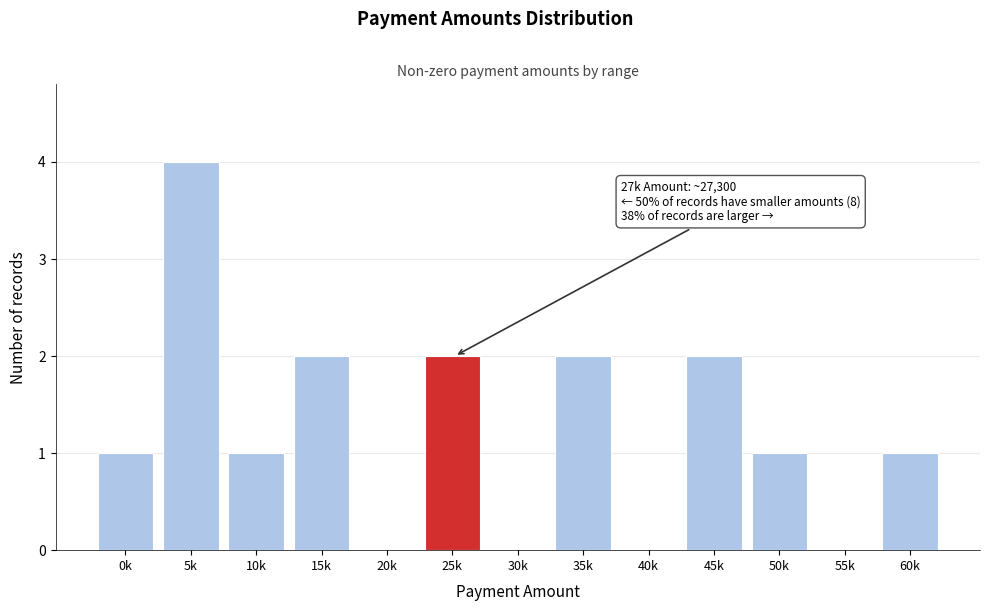

Reading left to right, what are all the values shown in this chart?

0k=1	5k=4	10k=1	15k=2	20k=0	25k=2	30k=0	35k=2	40k=0	45k=2	50k=1	55k=0	60k=1